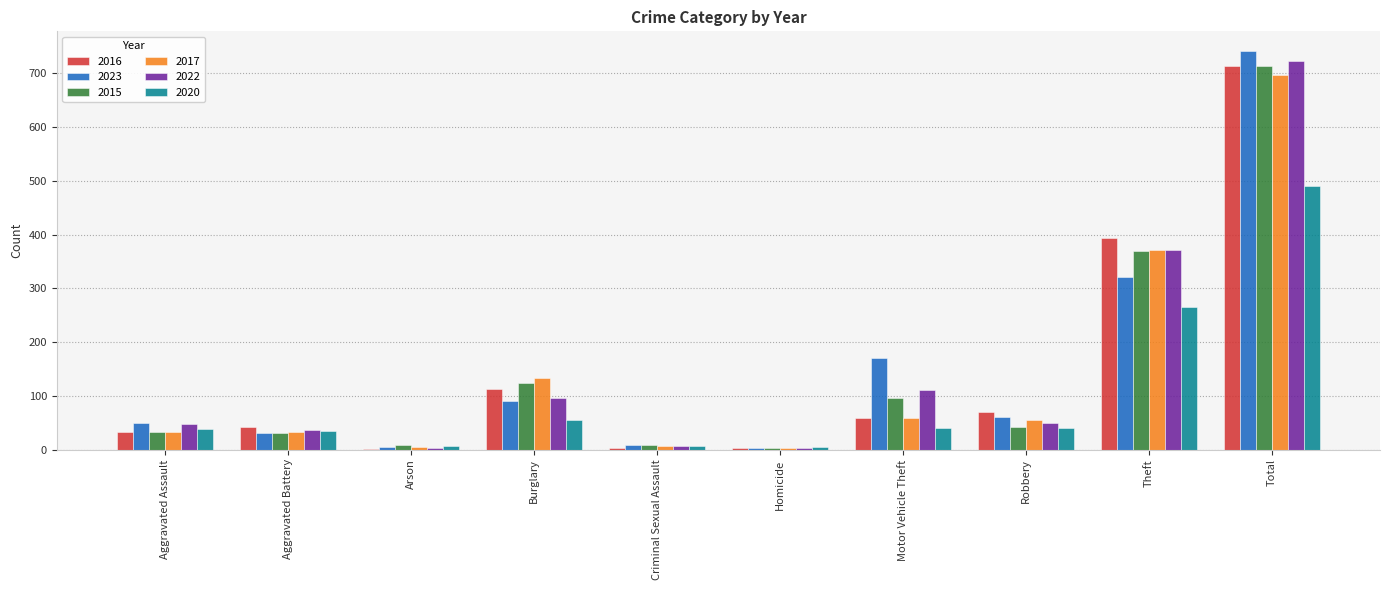

What is the sum of all 2016 values?

1428